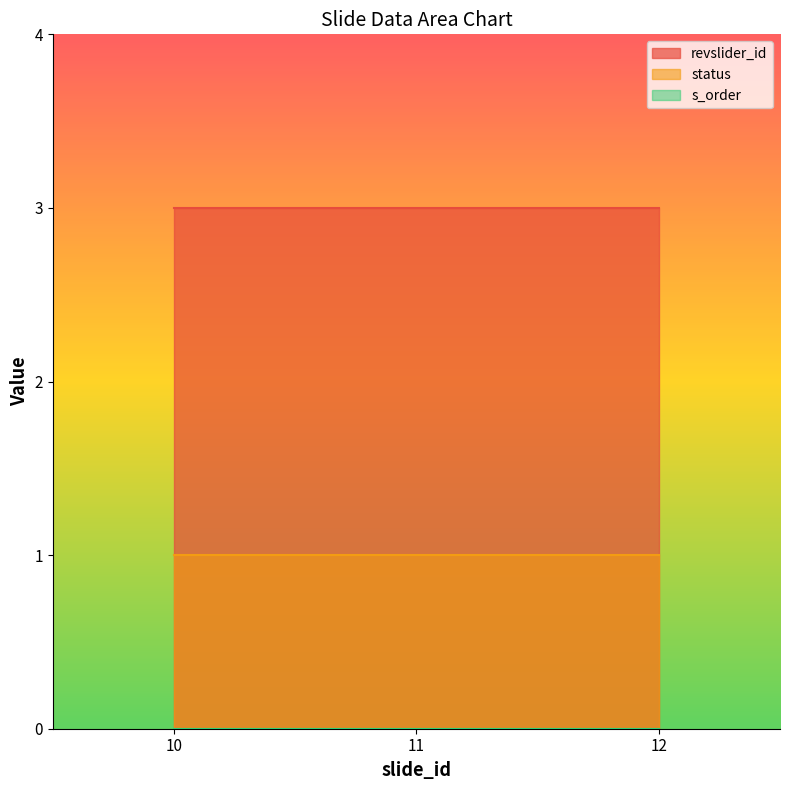

What value does the revslider_id series have at 12?

3